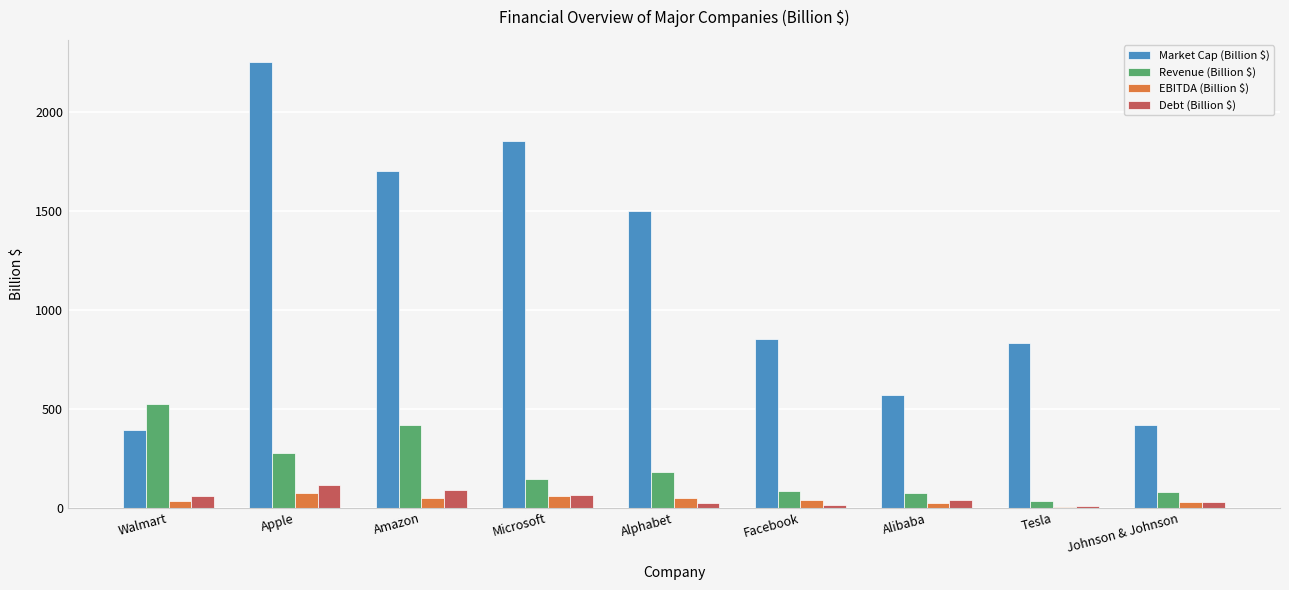

What is the sum of the Revenue (Billion $) values at Amazon and Apple?

693